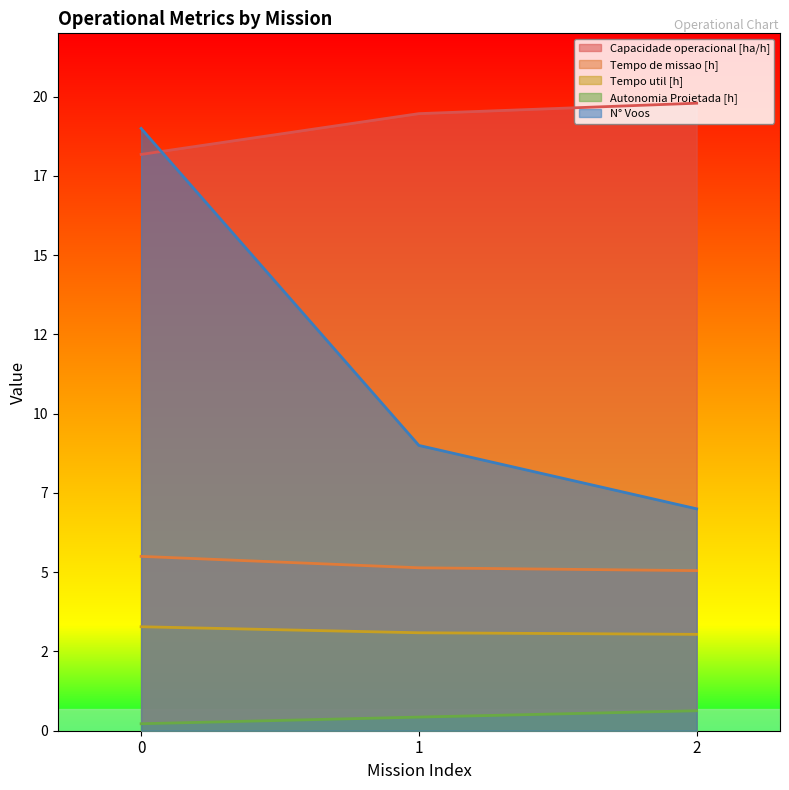

What is the total value across all series at 2?

35.5